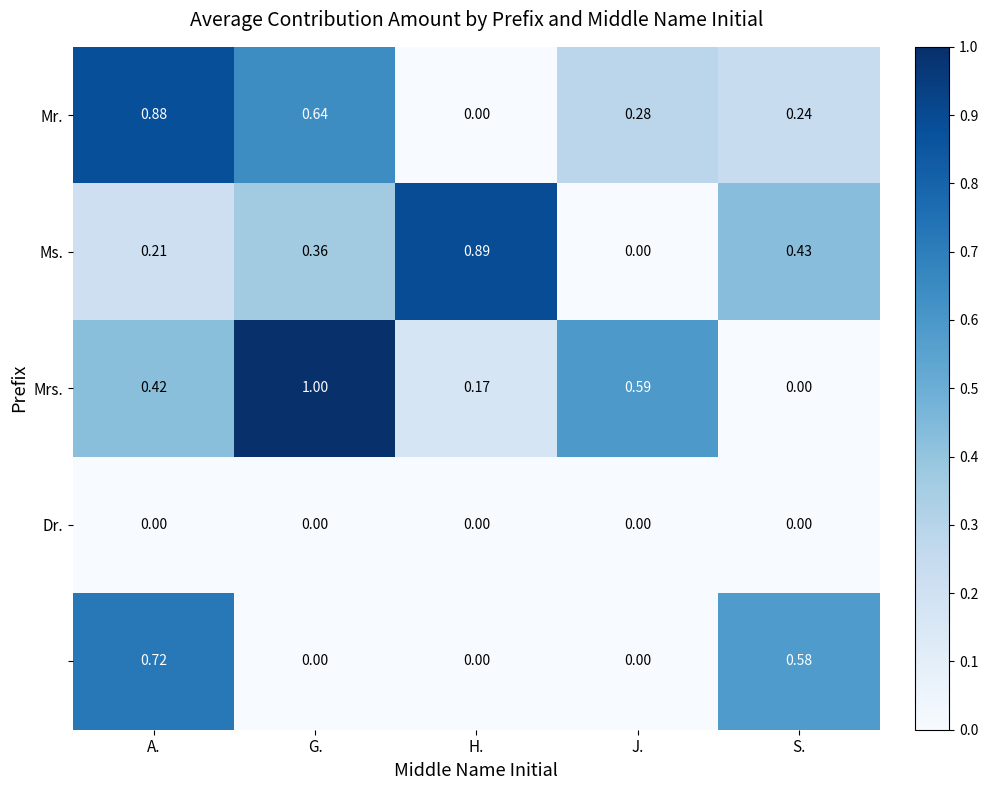

At which category does the chart reach its peak across all series?

G.